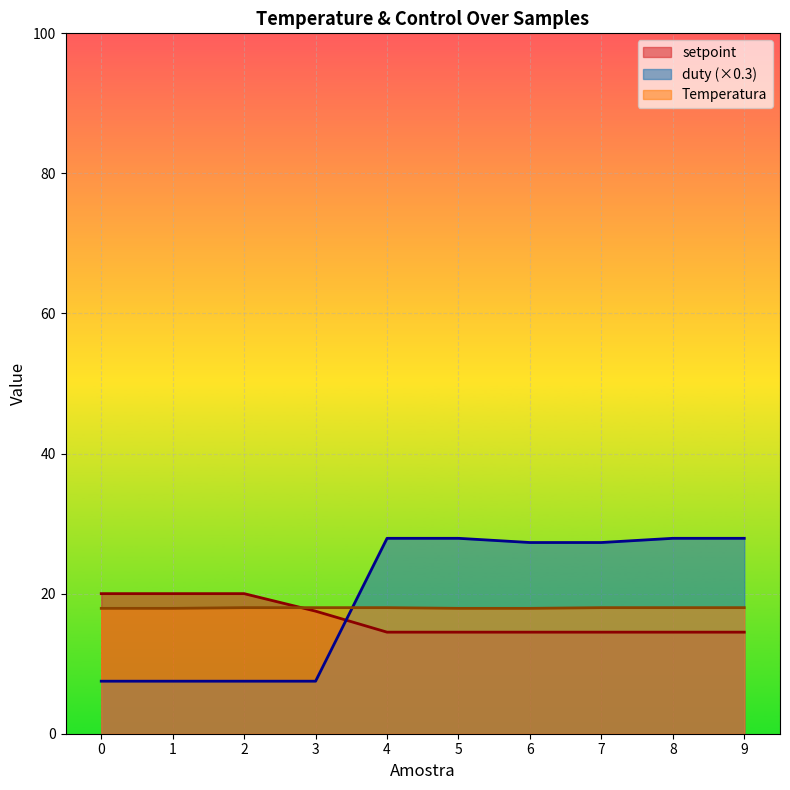

True or false: duty has a value of 3.6 at 3.

False